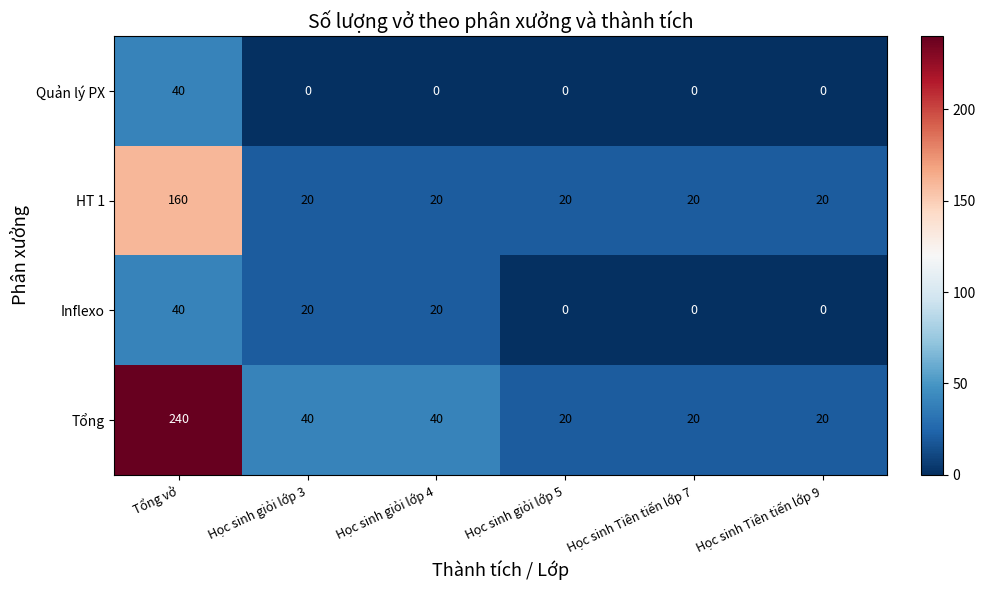

Which series has the largest total across all categories?

Tổng